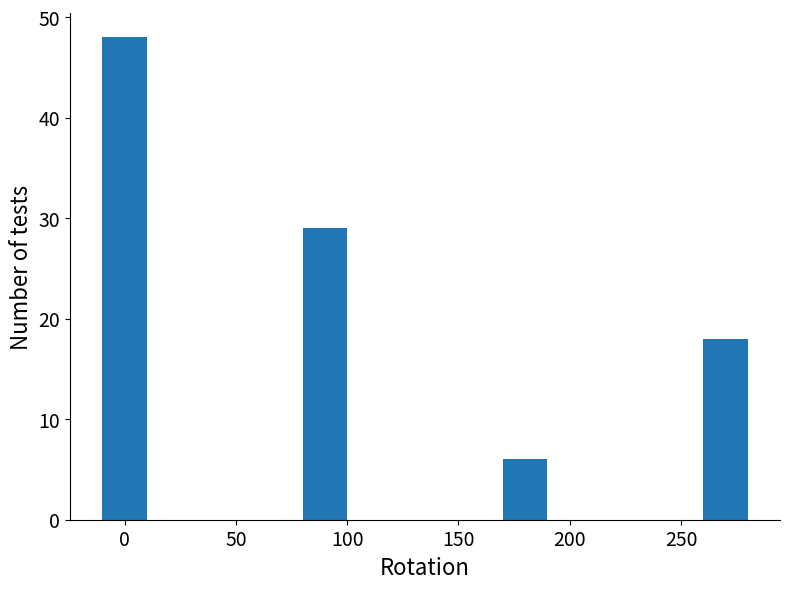

Reading left to right, list all the values displayed in this chart.

48	29	6	18